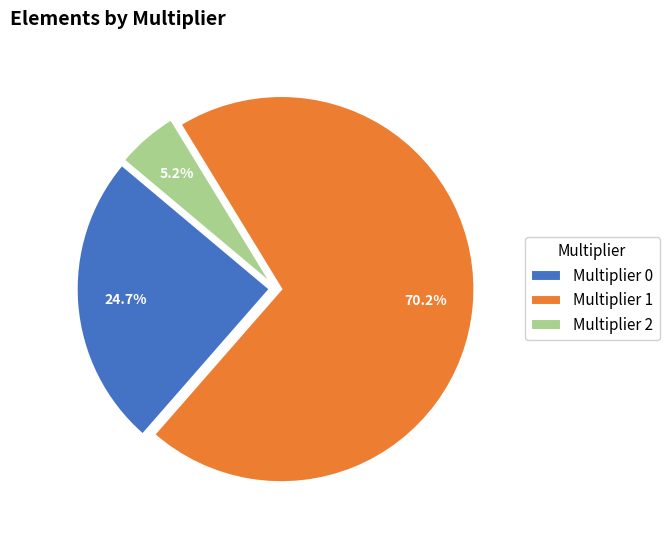

Does Multiplier 2 account for over 50% of the chart?

No